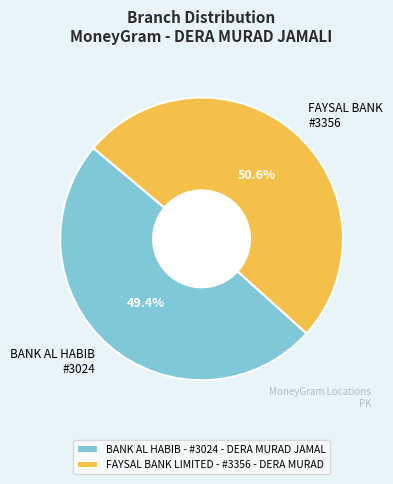

To the nearest percent, what is the difference between the FAYSAL BANK LIMITED - #3356 - DERA MURAD and BANK AL HABIB - #3024 - DERA MURAD JAMAL slice percentages?

1%